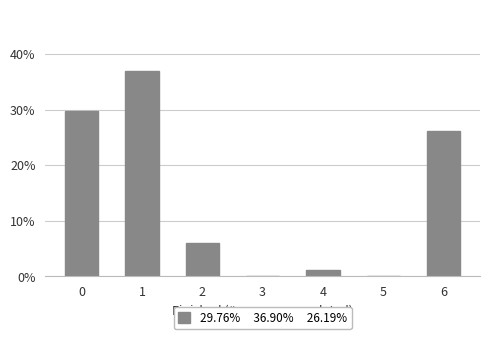

Are the bars horizontal?

No